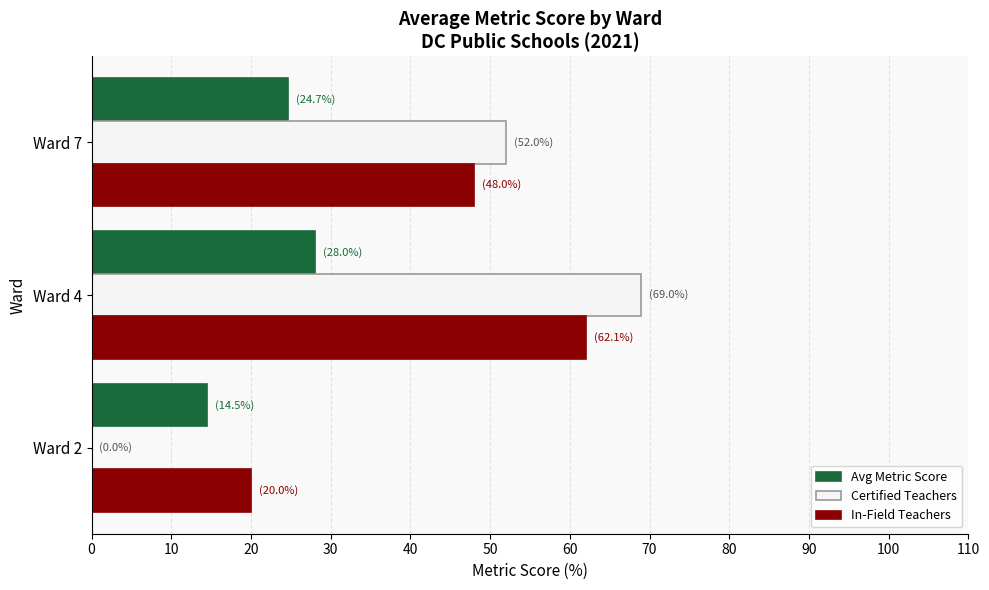

Between Ward 4 and Ward 7, which series saw the biggest shift?

Certified Teachers